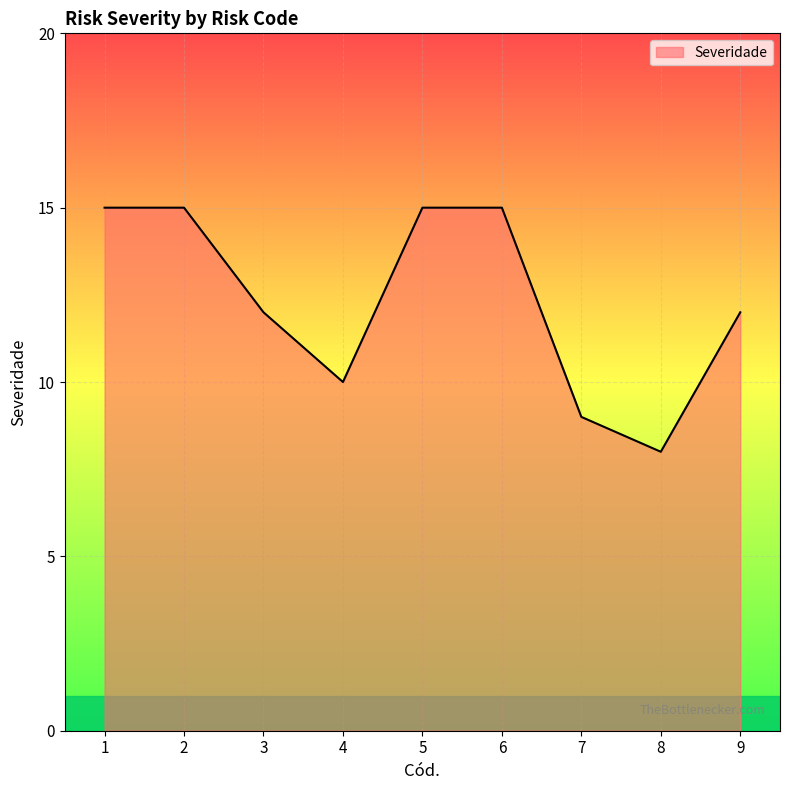

At which category does the chart reach its minimum across all series?

8